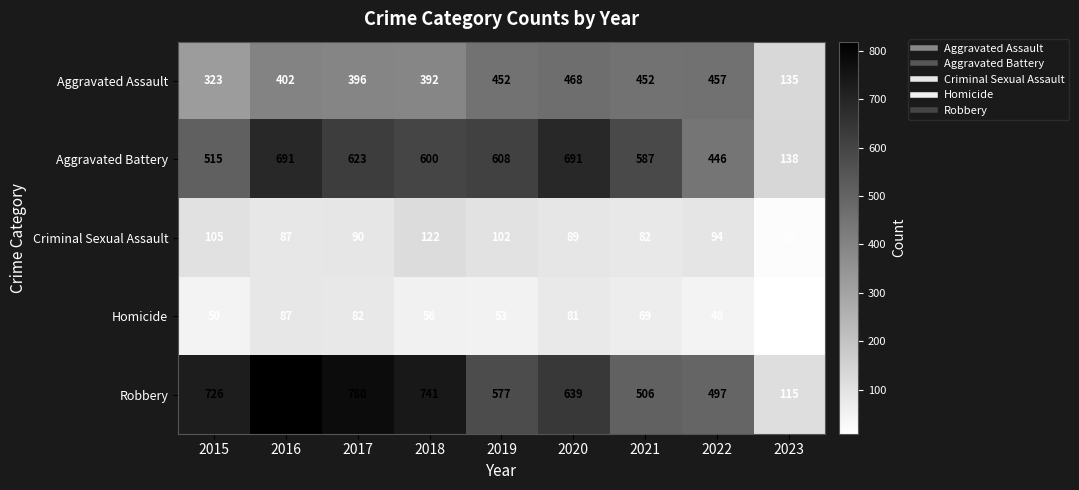

Is it true that Robbery equals 1197 at 2017?

False